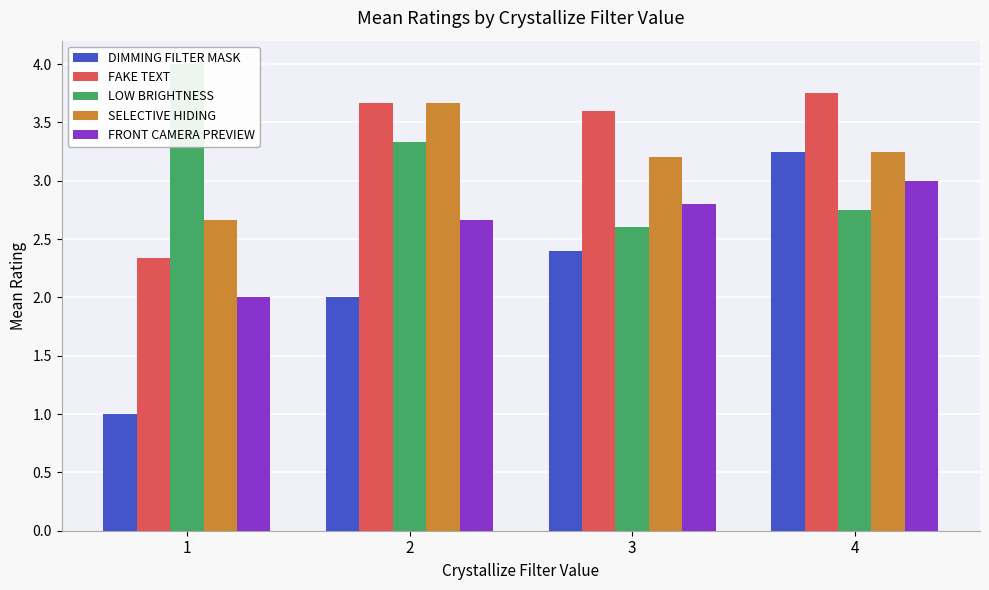

What is the minimum value shown in the chart?

1.0